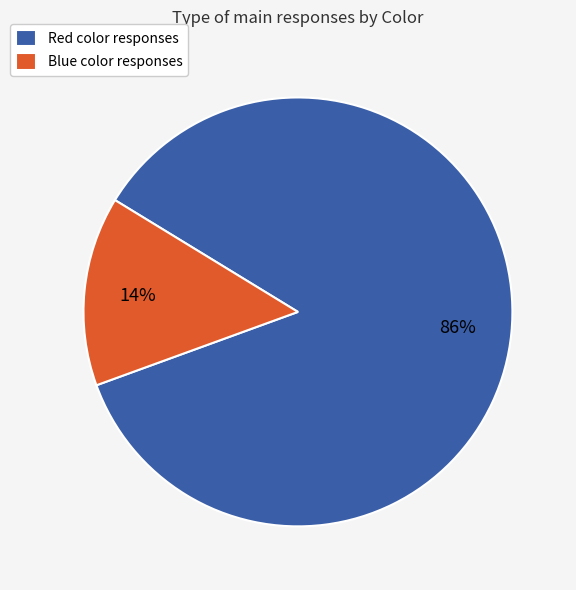

Do Blue and Red together represent more than half of the pie?

Yes